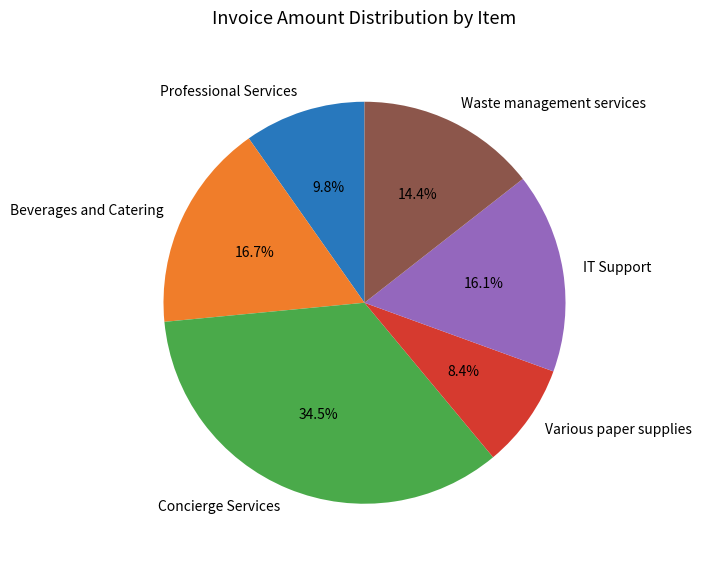

To the nearest percent, what is the difference between the largest and smallest slice percentages?

26%